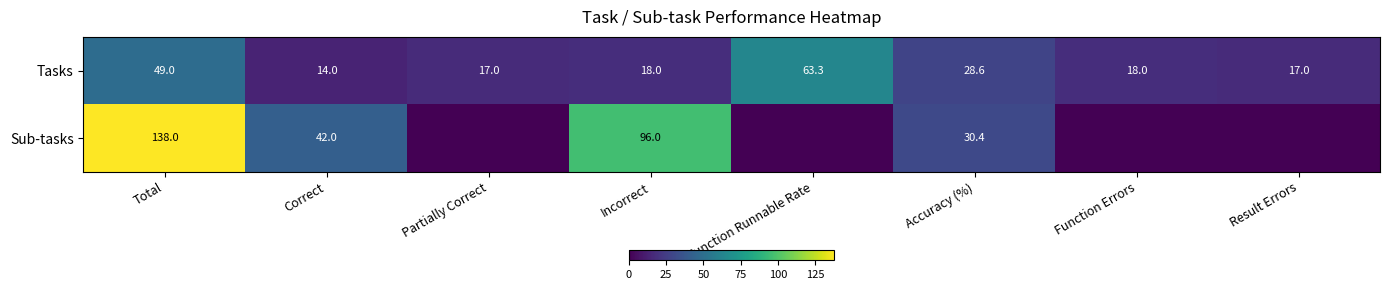

How many data points does each series have?

8